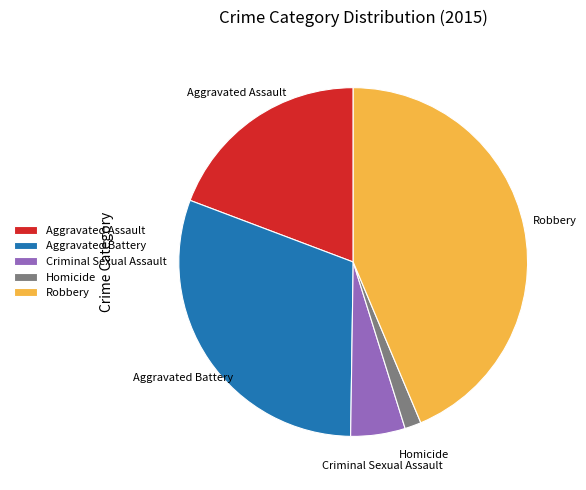

How many slices are in this pie chart?

5